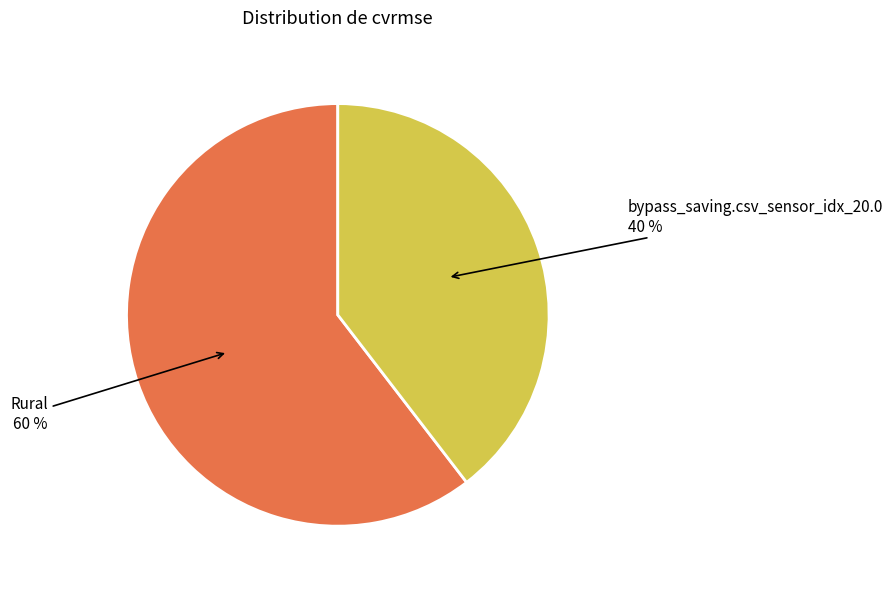

Which category has the smallest portion of the pie?

bypass_saving.csv_sensor_idx_20.0